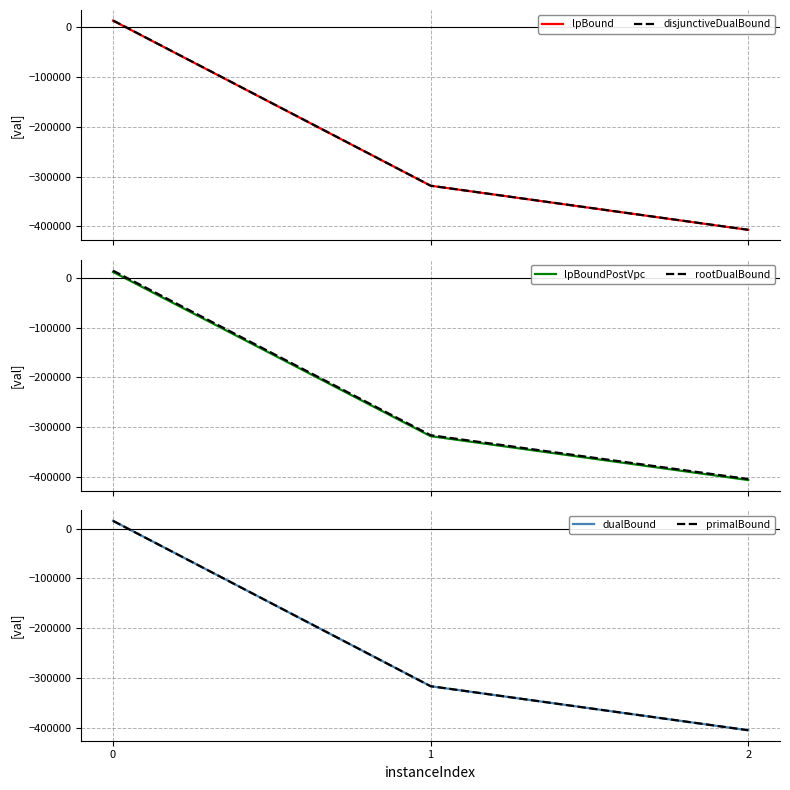

Which series changed the most between 0 and 2?

dualBound